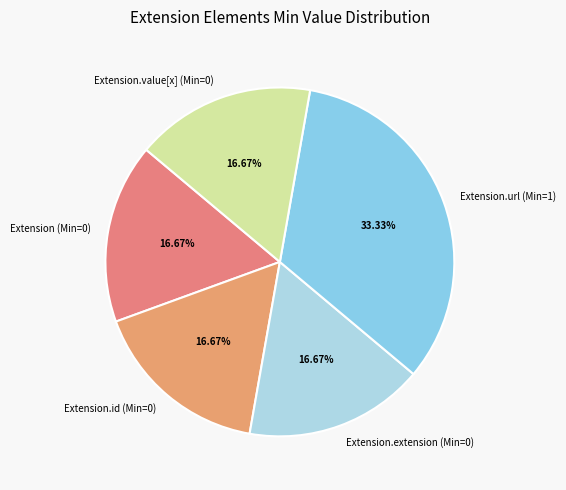

Approximately how many times larger is the value at Extension.url (Min=1) compared to Extension.id (Min=0)?

2.0